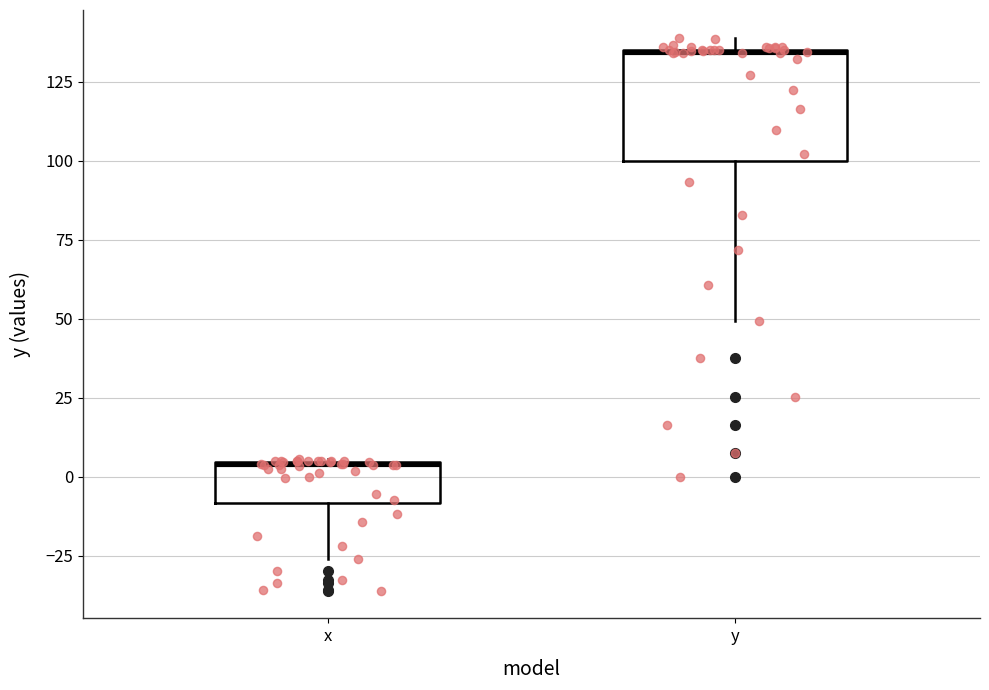

Comparing the boxes themselves (not the whiskers), which one is the tallest?

y